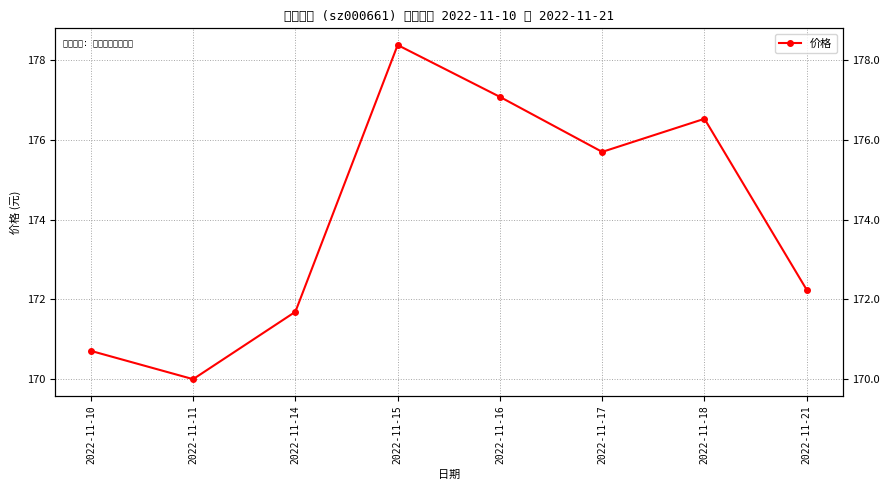

Where is the data nearest to the value 174?

2022-11-17